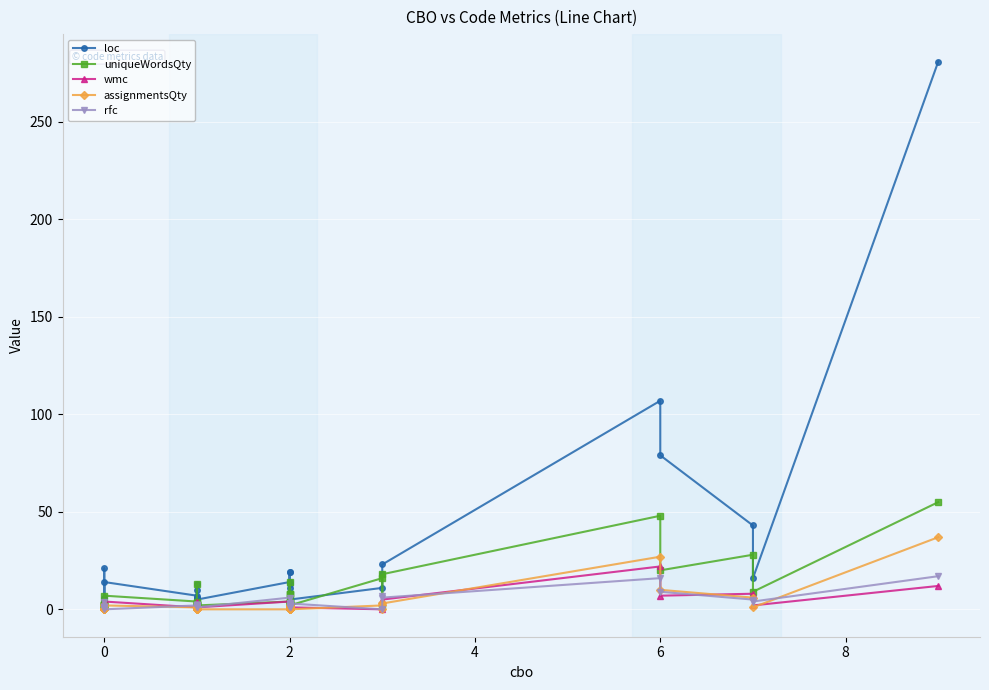

What is the average value of the uniqueWordsQty series?

8